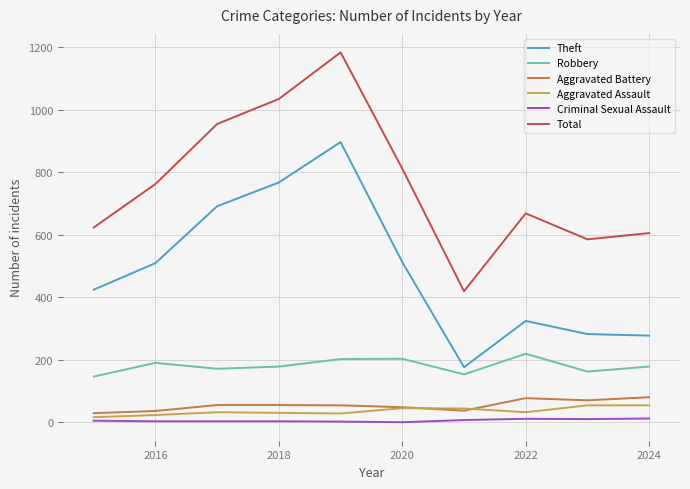

What is the maximum value shown in the chart?

1183